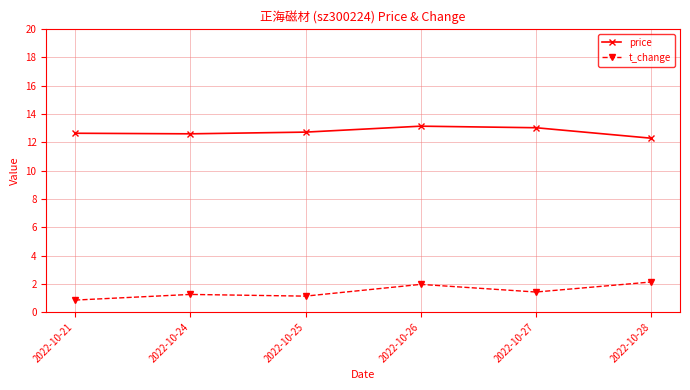

True or false: t_change and price intersect in this chart.

False